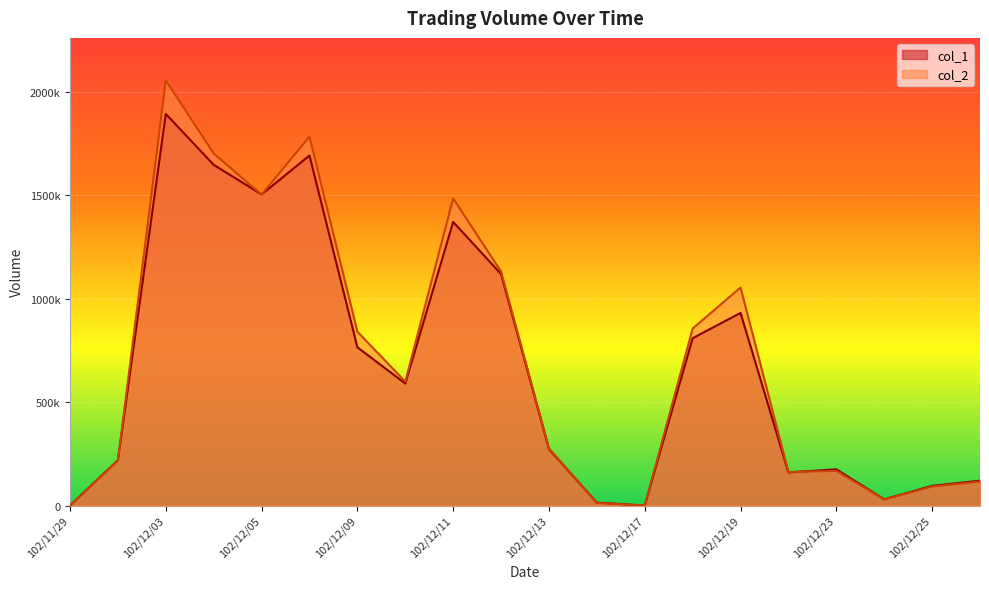

What is the approximate value of col_1 at 102/12/23?

175000